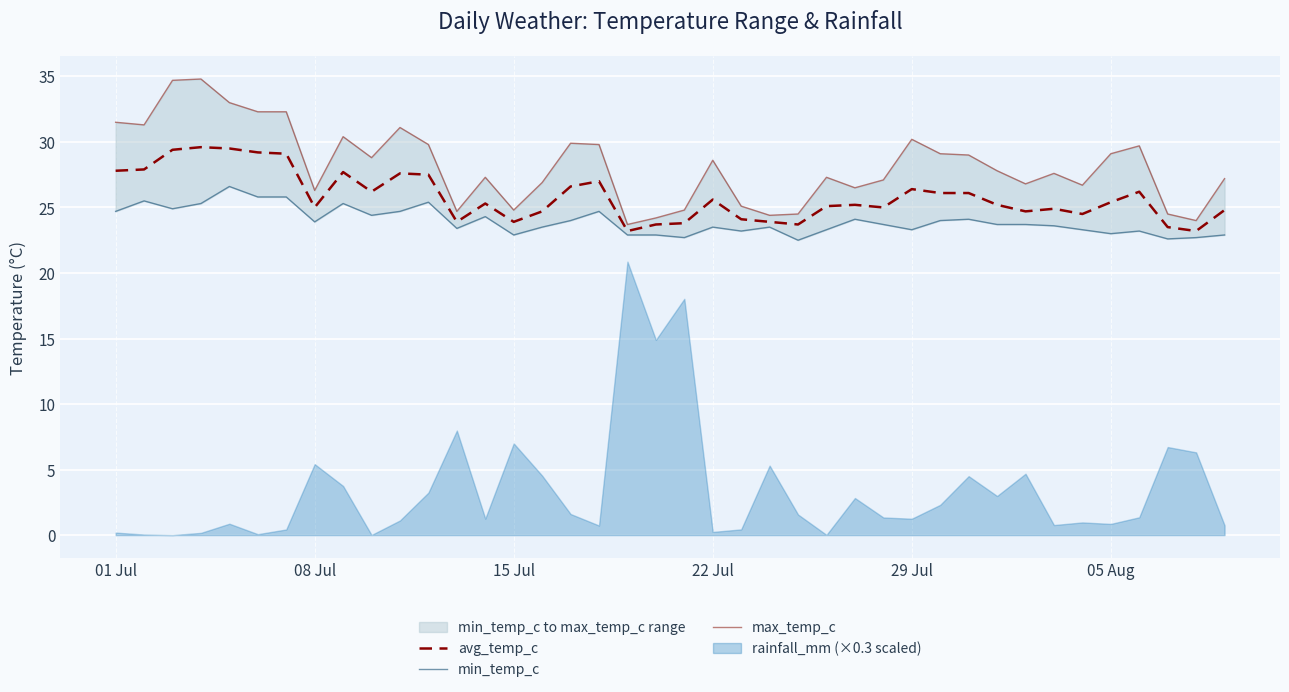

What is the highest value of the avg_temp_c series?

29.6